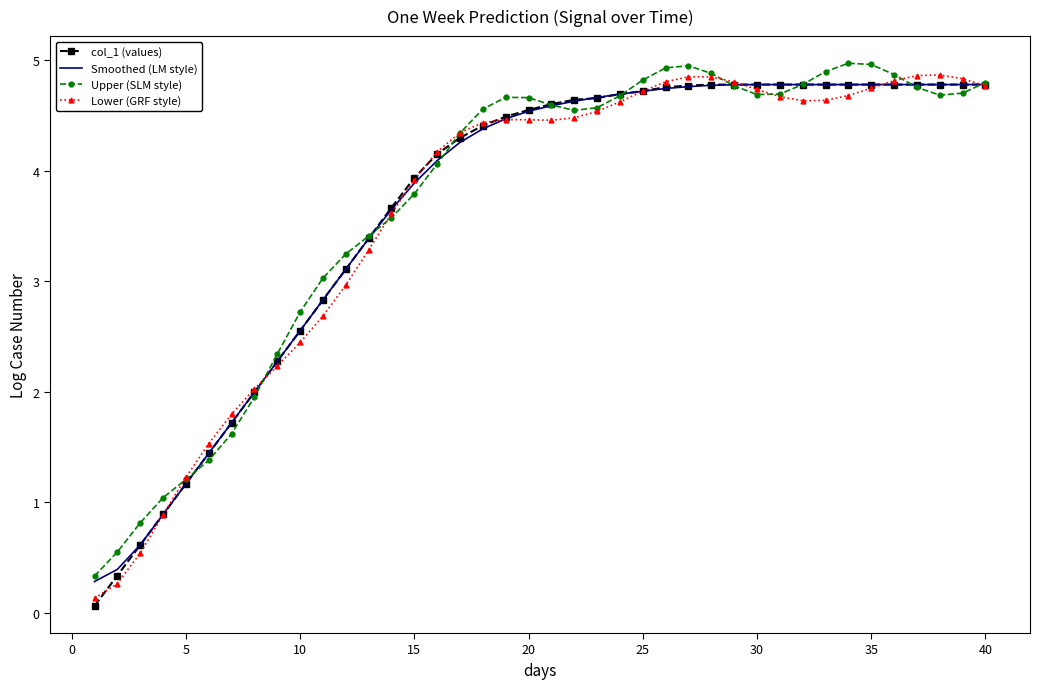

What is the maximum value for col_1 (values)?

4.8